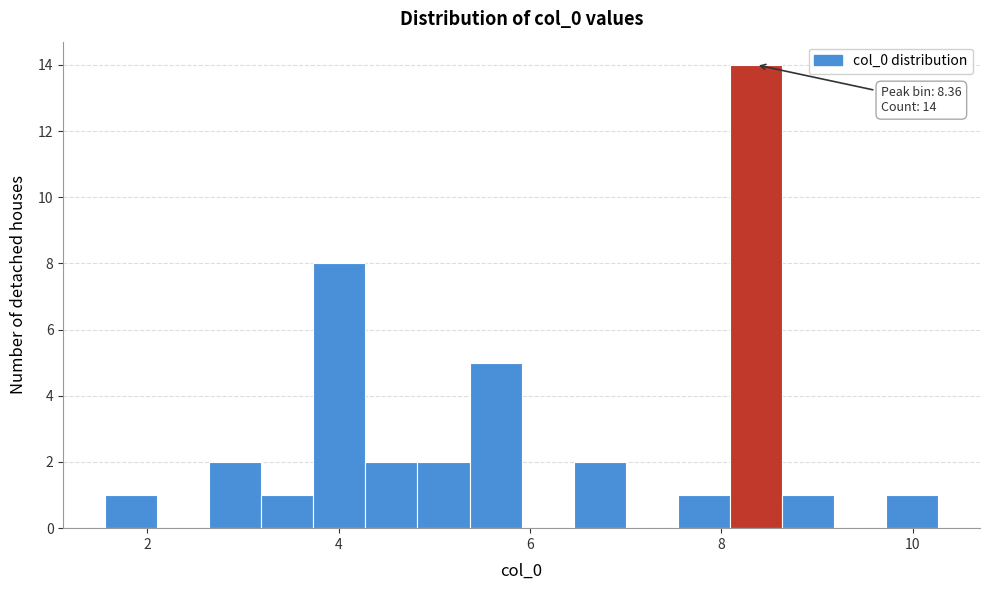

Read against the x-axis, roughly where is the centre of the tallest bar?

8.4